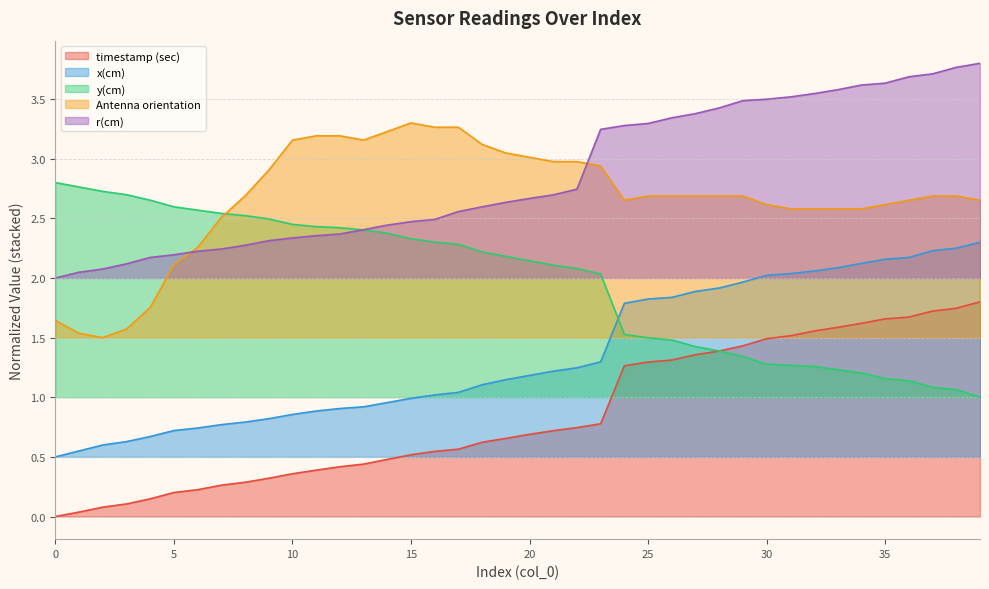

True or false: timestamp (sec) and Antenna orientation cross at least once.

False